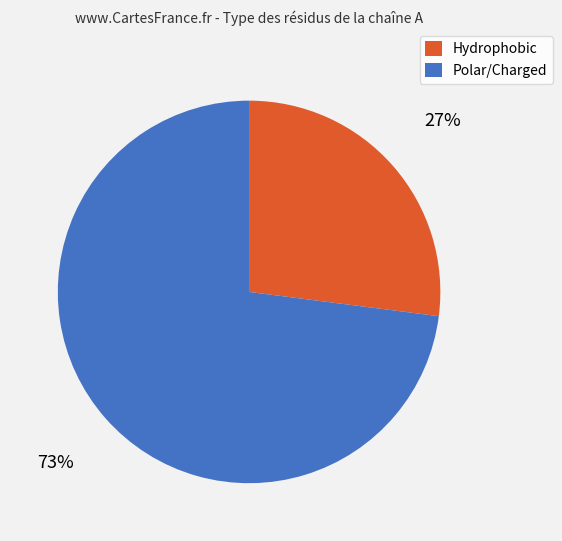

Is there any slice that represents more than half of the pie?

Yes